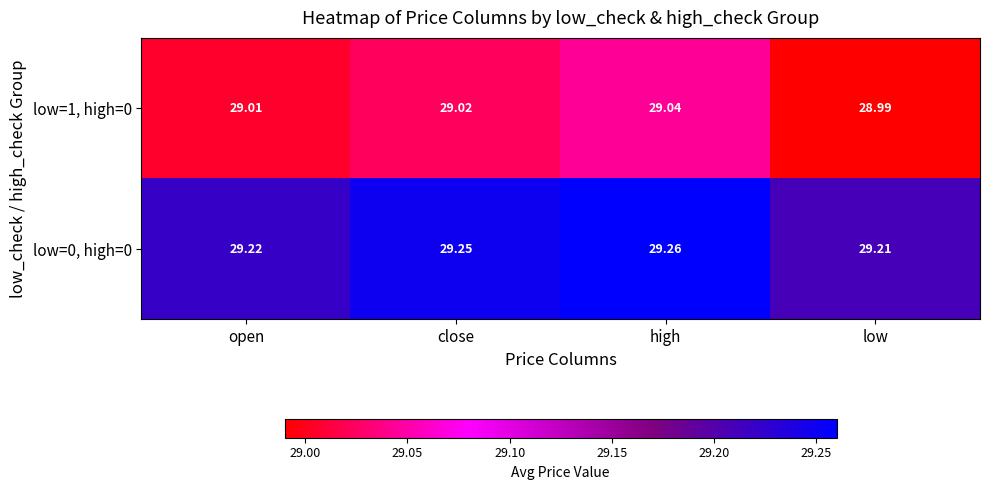

List the series in order of their peak value, lowest first.

low=1, high=0, low=0, high=0